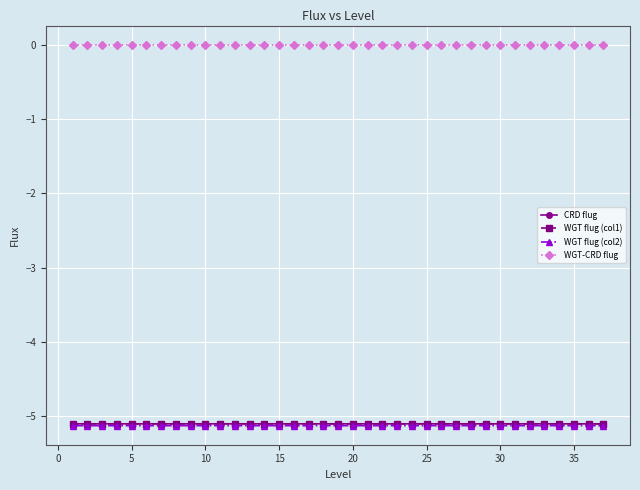

What is the minimum value for WGT flug (col1)?

-5.1